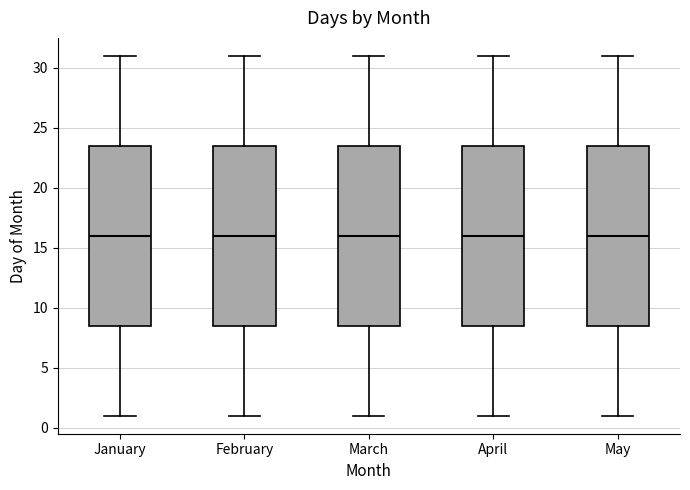

Where does the upper whisker of the box for March end on the y-axis? The values are not printed on the chart, so give them approximately, as read against the axis.

31.0